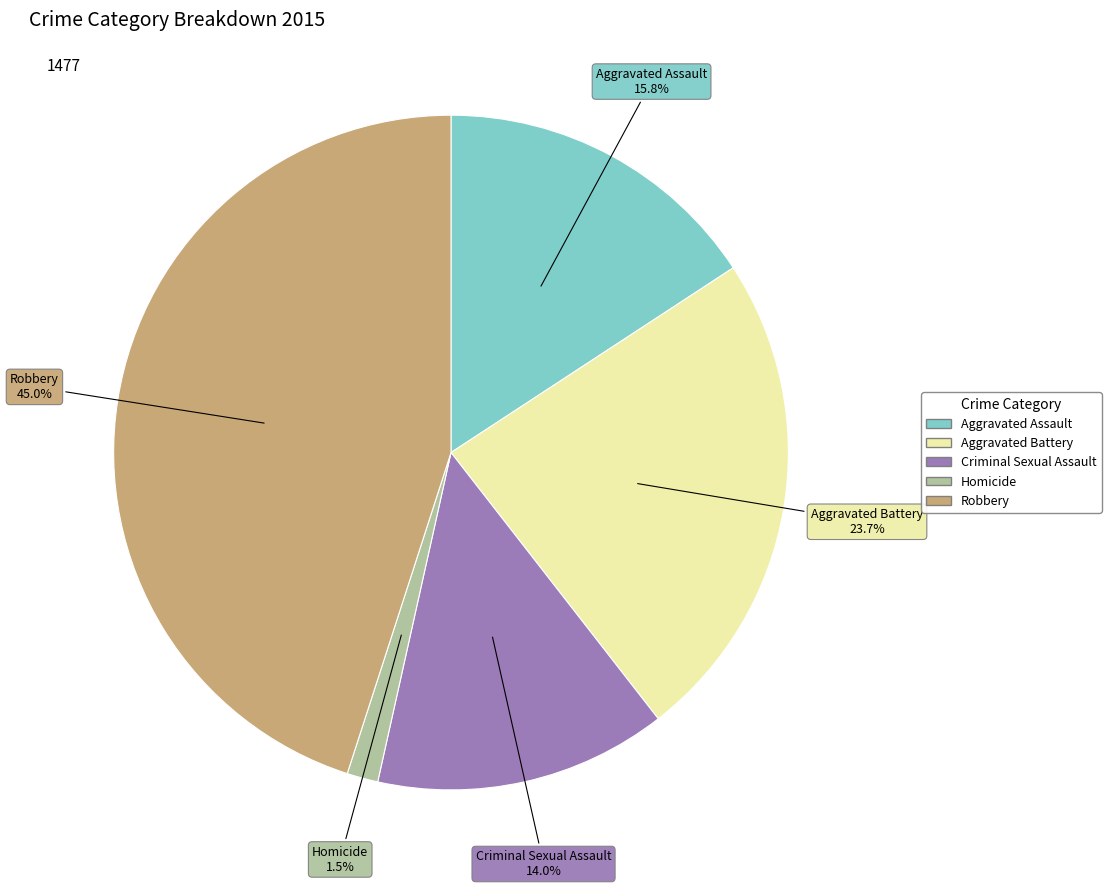

How much of the chart is everything except Aggravated Battery?

76.3%